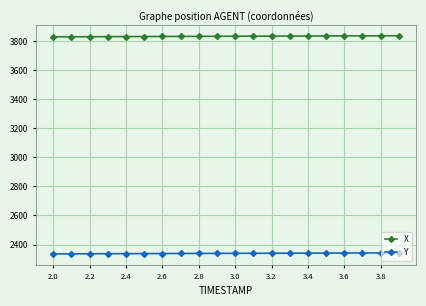

What is the value of the X point at the 4th from the left?

3830.6